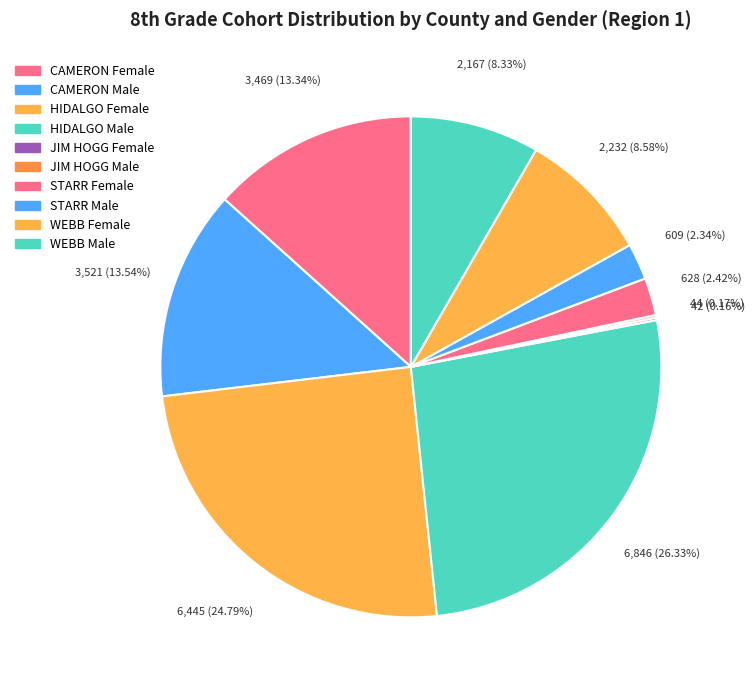

What percentage is the STARR Male slice, to the nearest percent?

2%